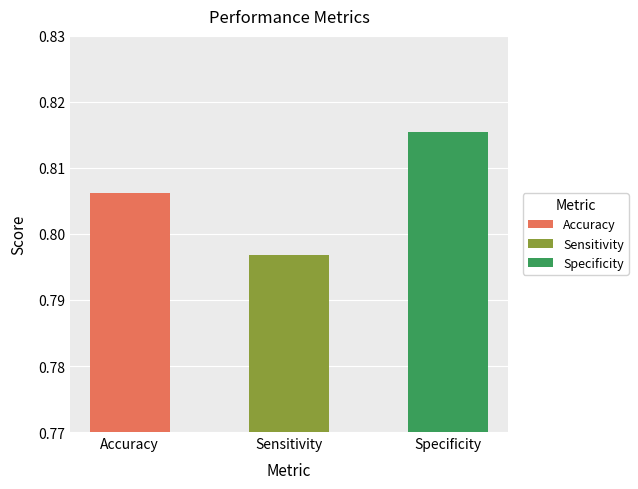

The value at Specificity is 1.3. True or false?

False